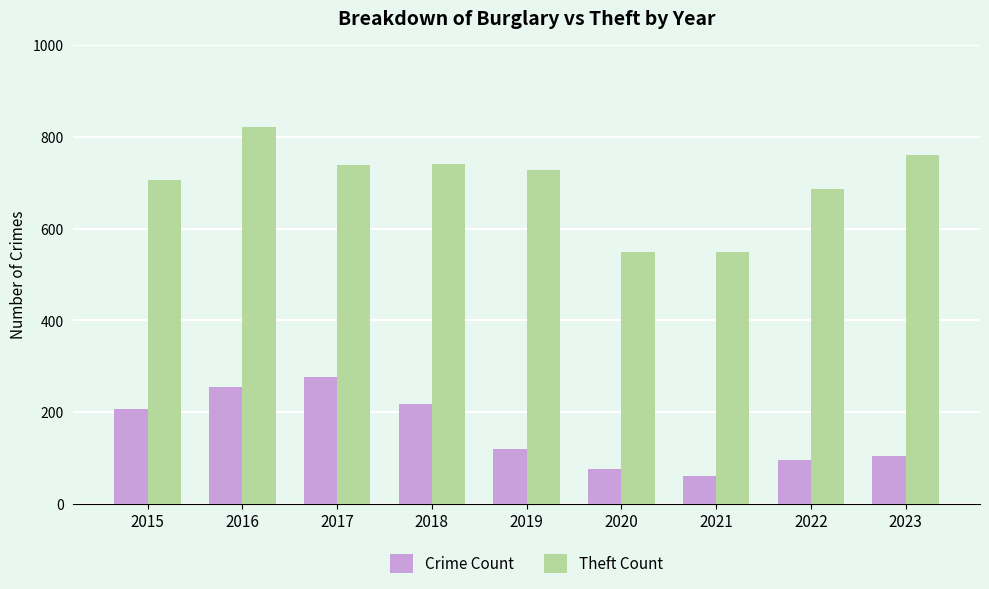

Where does the Crime Count series first go above 120?

2015